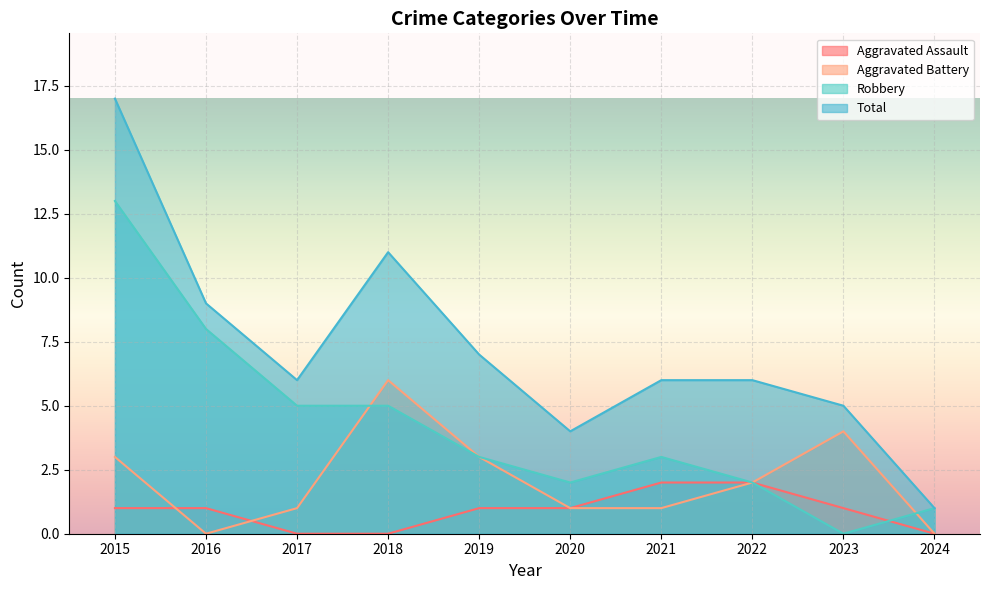

Which label corresponds to the smallest value in the chart?

2017